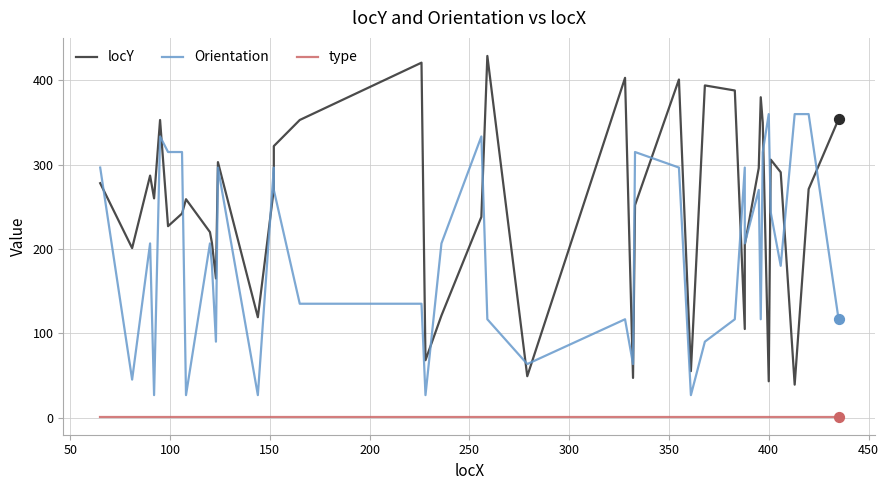

Which series reaches the minimum Y coordinate?

type